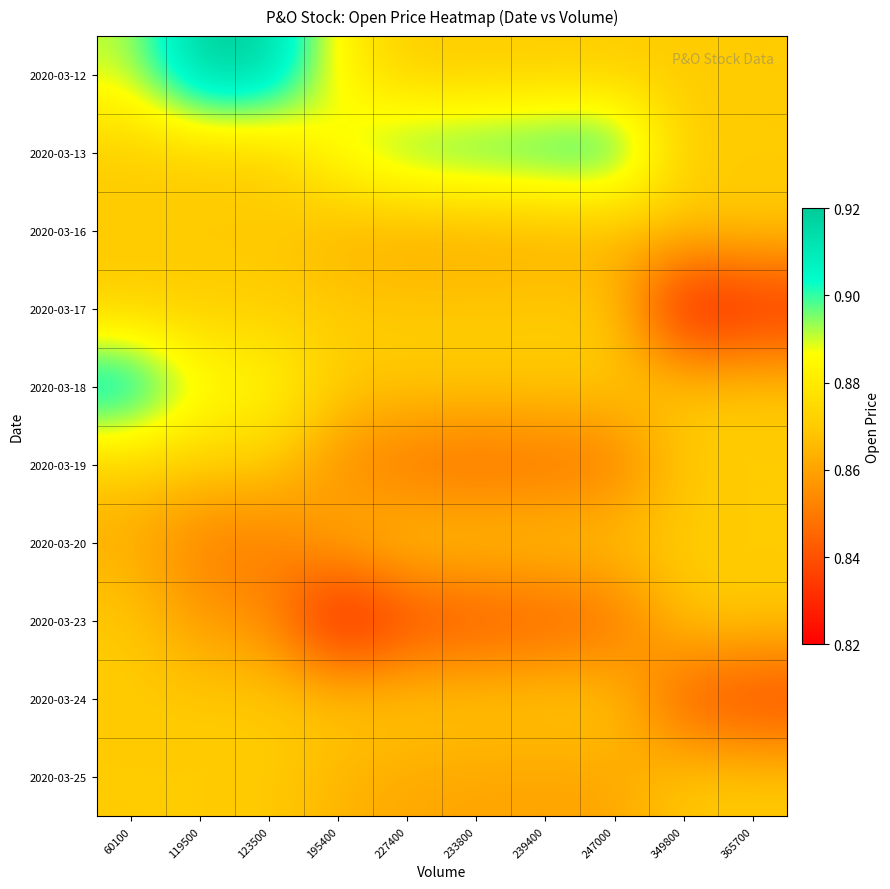

Reading right to left, extract all data points from this chart.

2020-03-12: 365700=0.9	349800=0.9	247000=0.9	239400=0.9	233800=0.9	227400=0.9	195400=0.9	123500=0.9	119500=0.9	60100=0.9
2020-03-13: 365700=0.9	349800=0.9	247000=0.9	239400=0.9	233800=0.9	227400=0.9	195400=0.9	123500=0.9	119500=0.9	60100=0.9
2020-03-16: 365700=0.9	349800=0.9	247000=0.9	239400=0.9	233800=0.9	227400=0.9	195400=0.9	123500=0.9	119500=0.9	60100=0.9
2020-03-17: 365700=0.8	349800=0.8	247000=0.9	239400=0.9	233800=0.9	227400=0.9	195400=0.9	123500=0.9	119500=0.9	60100=0.9
2020-03-18: 365700=0.9	349800=0.9	247000=0.9	239400=0.9	233800=0.9	227400=0.9	195400=0.9	123500=0.9	119500=0.9	60100=0.9
2020-03-19: 365700=0.9	349800=0.9	247000=0.8	239400=0.8	233800=0.8	227400=0.8	195400=0.9	123500=0.9	119500=0.9	60100=0.9
2020-03-20: 365700=0.9	349800=0.9	247000=0.9	239400=0.9	233800=0.9	227400=0.9	195400=0.9	123500=0.8	119500=0.9	60100=0.9
2020-03-23: 365700=0.9	349800=0.9	247000=0.8	239400=0.8	233800=0.8	227400=0.8	195400=0.8	123500=0.9	119500=0.9	60100=0.9
2020-03-24: 365700=0.8	349800=0.8	247000=0.9	239400=0.9	233800=0.9	227400=0.9	195400=0.9	123500=0.9	119500=0.9	60100=0.9
2020-03-25: 365700=0.9	349800=0.9	247000=0.9	239400=0.9	233800=0.9	227400=0.9	195400=0.9	123500=0.9	119500=0.9	60100=0.9